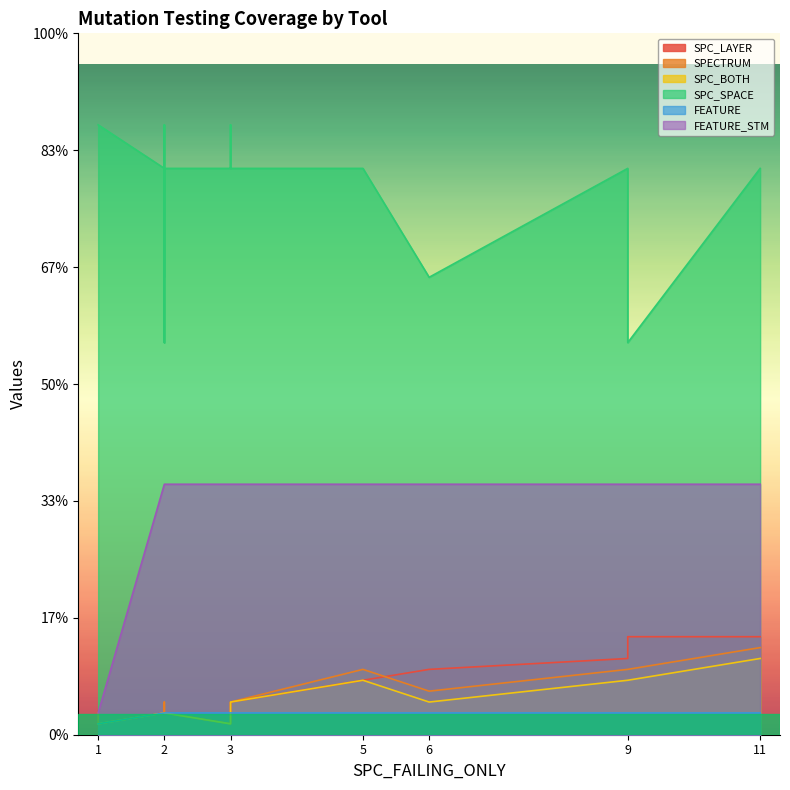

Which series has the widest spread of values?

FEATURE_STM